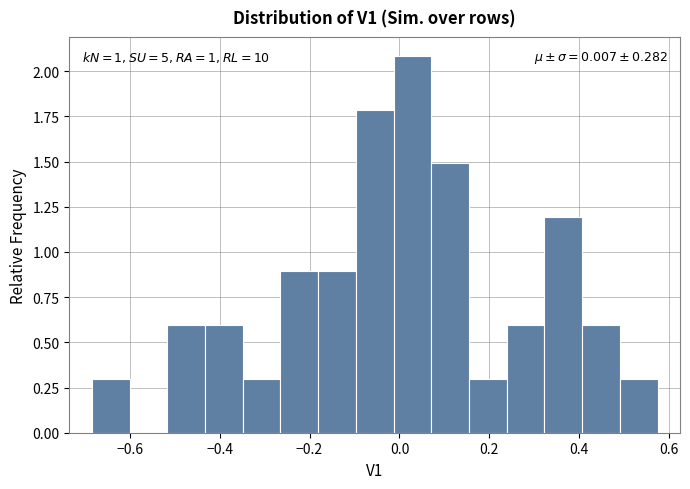

Over which range of the x-axis is the bar tallest?

-0.02 to 0.08